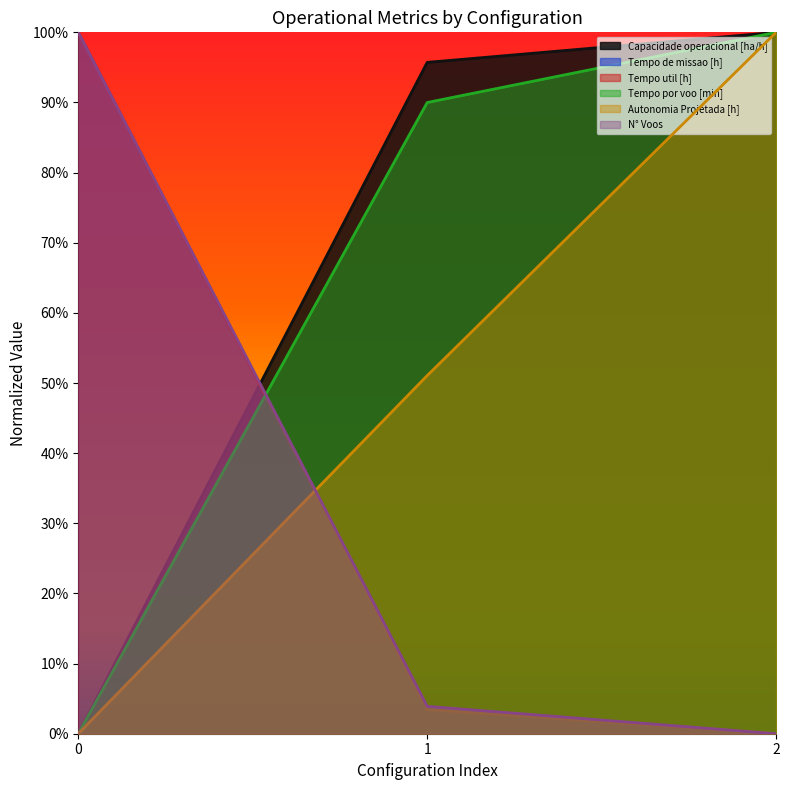

Which series changed the most between 0 and 1?

Tempo util [h]